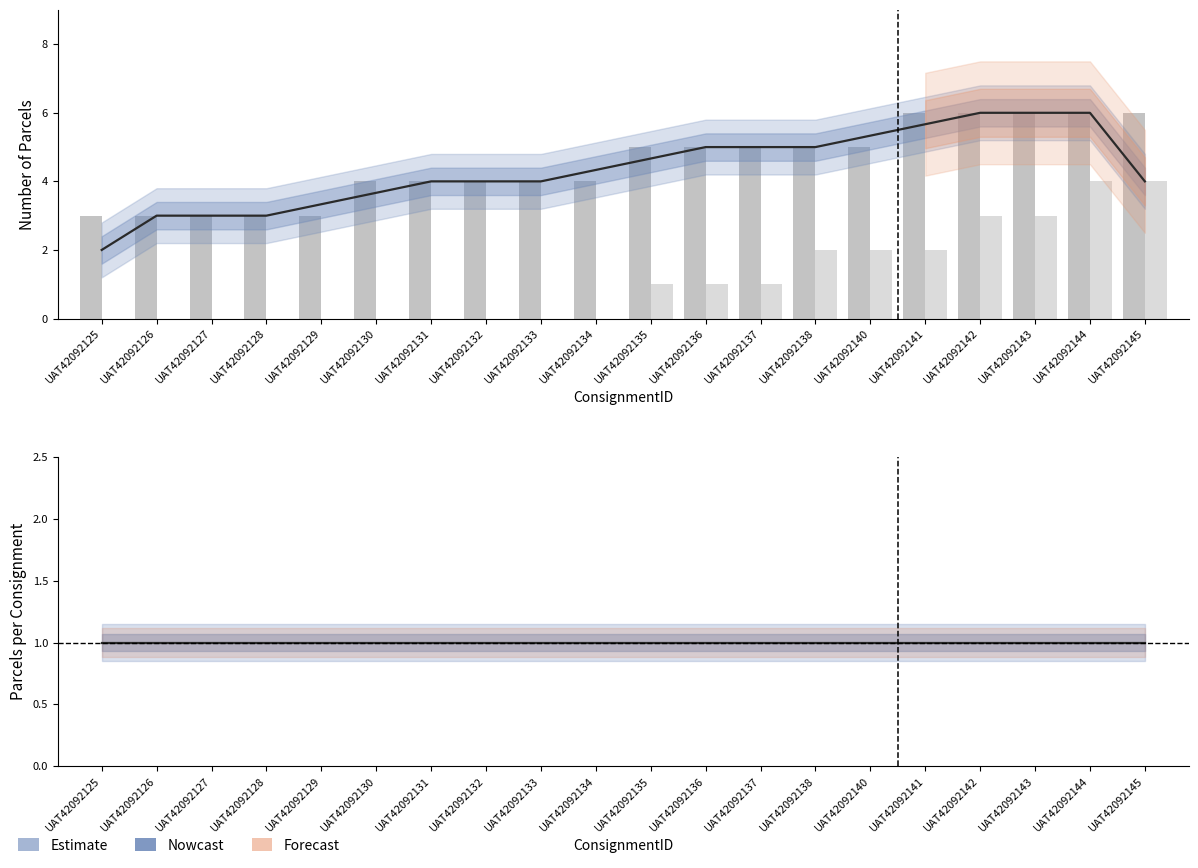

What is the value of the CELW01 parcels/consignment bar at the 7th from the left?

1.0